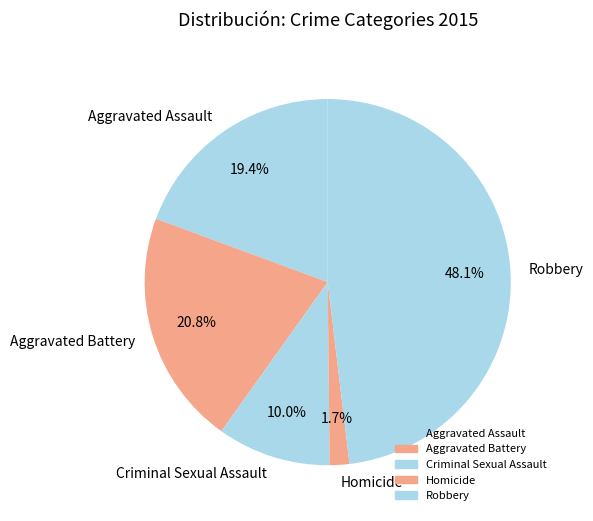

To the nearest percent, what portion does Aggravated Assault represent?

19%